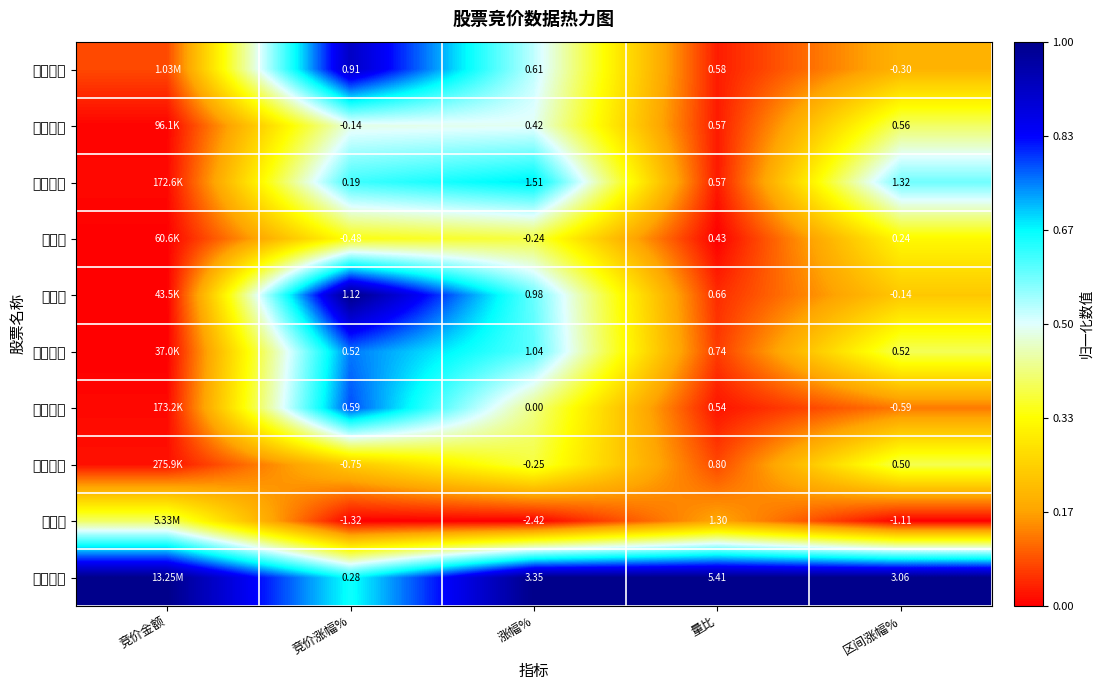

At 涨幅%, list the series in order from smallest to largest.

渝开发, 四川成渝, 重庆港, 重庆建工, 富临运业, 成都路桥, 大宏立, 四方新材, 重庆路桥, 财信发展